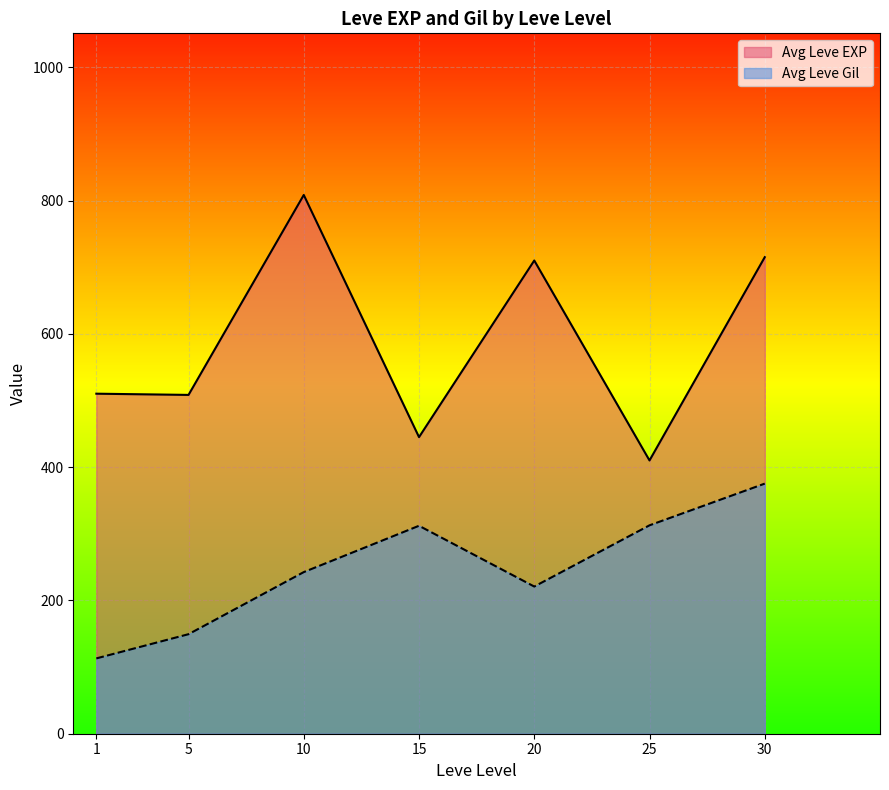

True or false: Avg Leve Gil and Avg Leve EXP cross at least once.

False